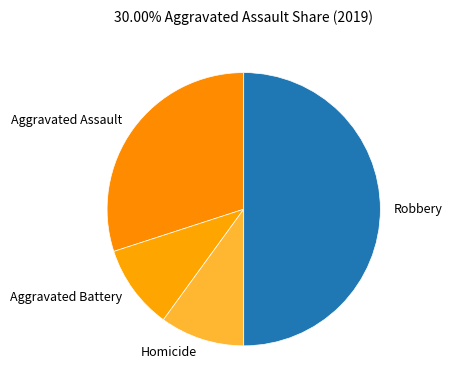

Does Aggravated Battery represent more than half of the total?

No